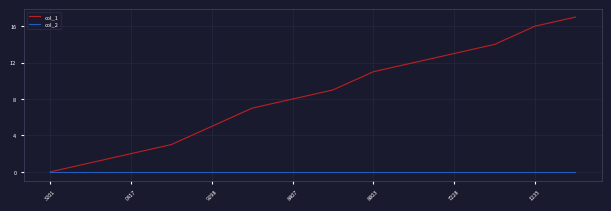

Reading left to right, transcribe all the data shown in this chart.

col_1: 0	1	2	3	5	7	8	9	11	12	13	14	16	17
col_2: 0	0	0	0	0	0	0	0	0	0	0	0	0	0